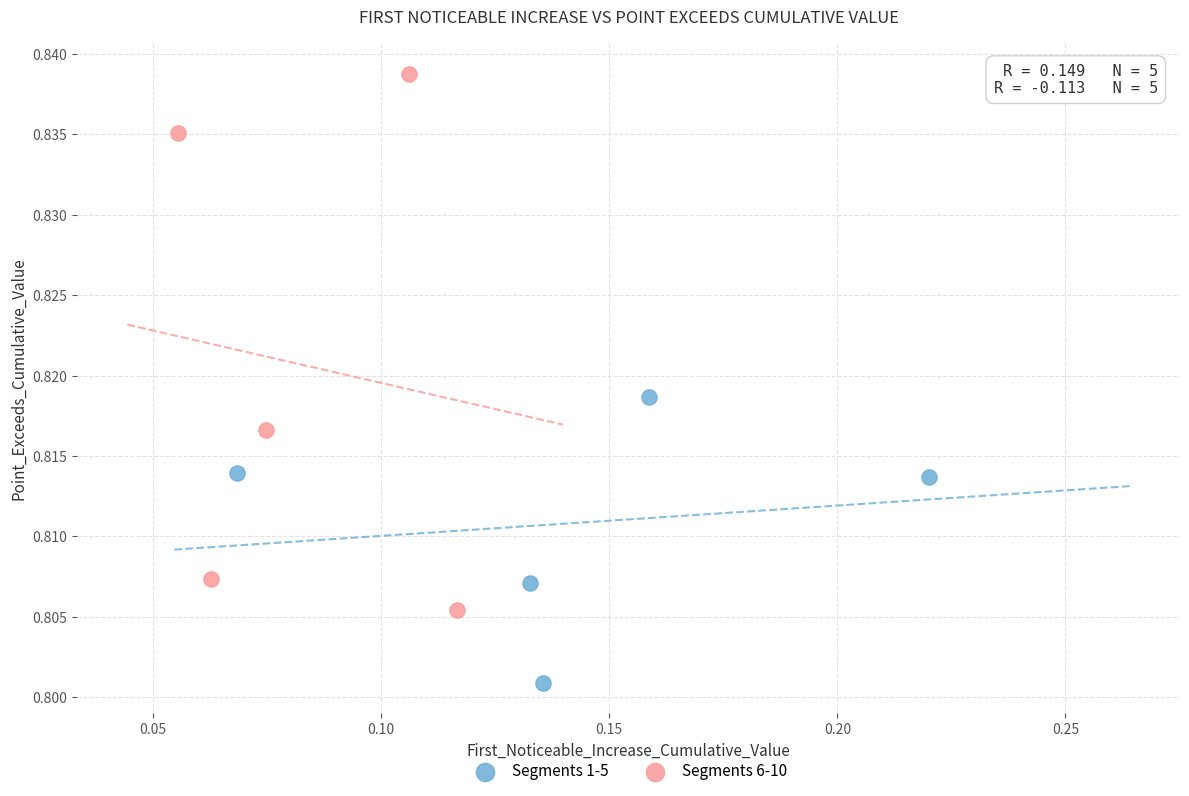

What are all the series names shown in the legend?

Segments 1-5, Segments 6-10